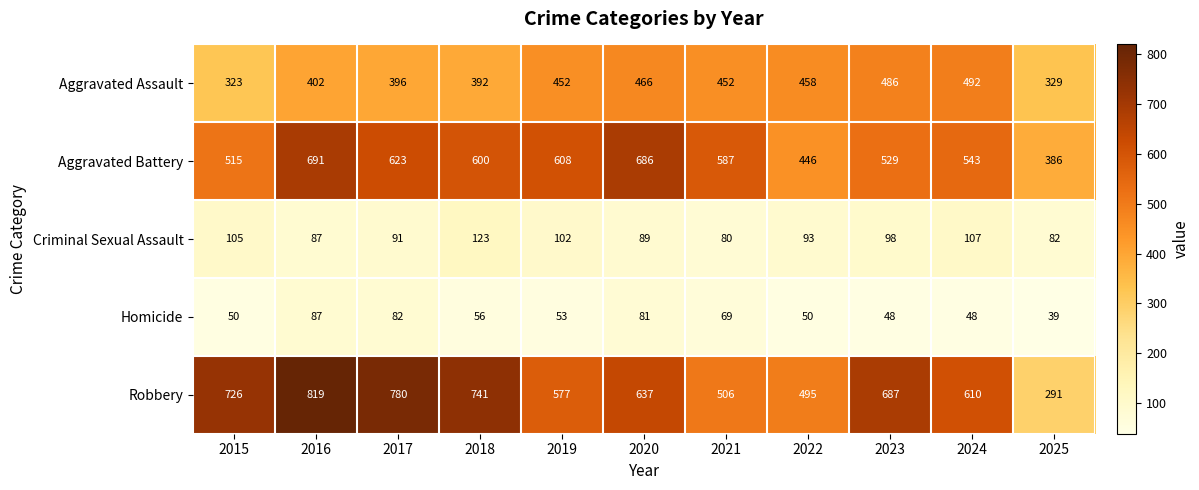

Is it true that Homicide equals 12 at 2022?

False